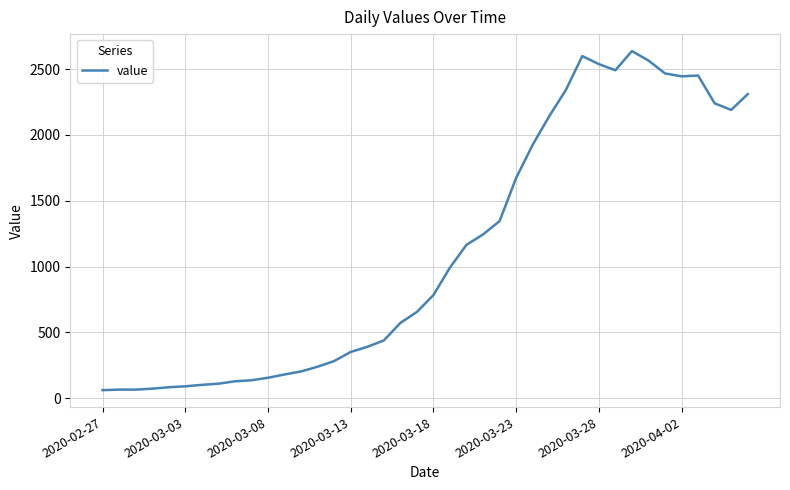

What is the maximum value shown in the chart?

2637